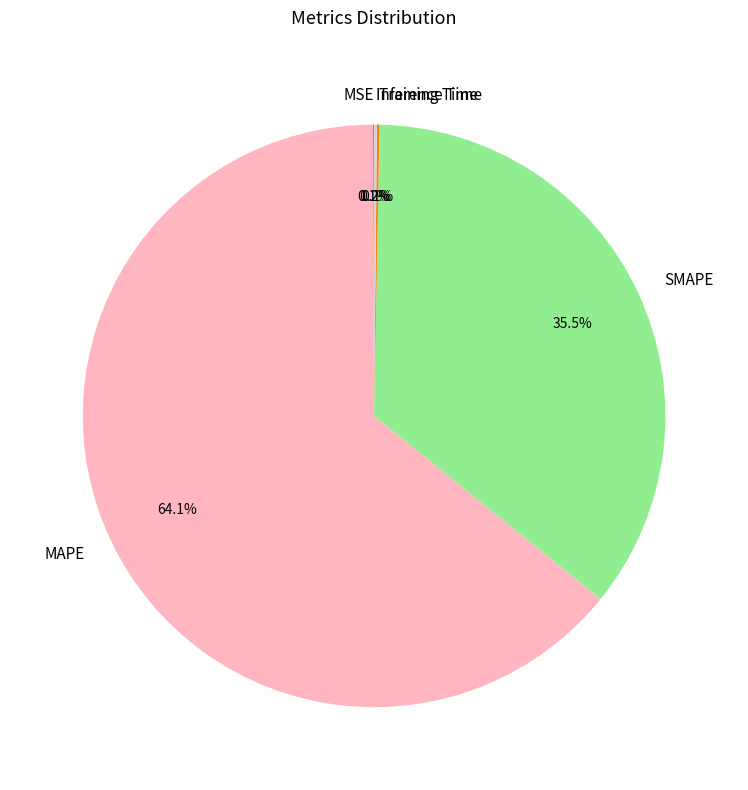

Which category has the biggest portion of the pie?

MAPE